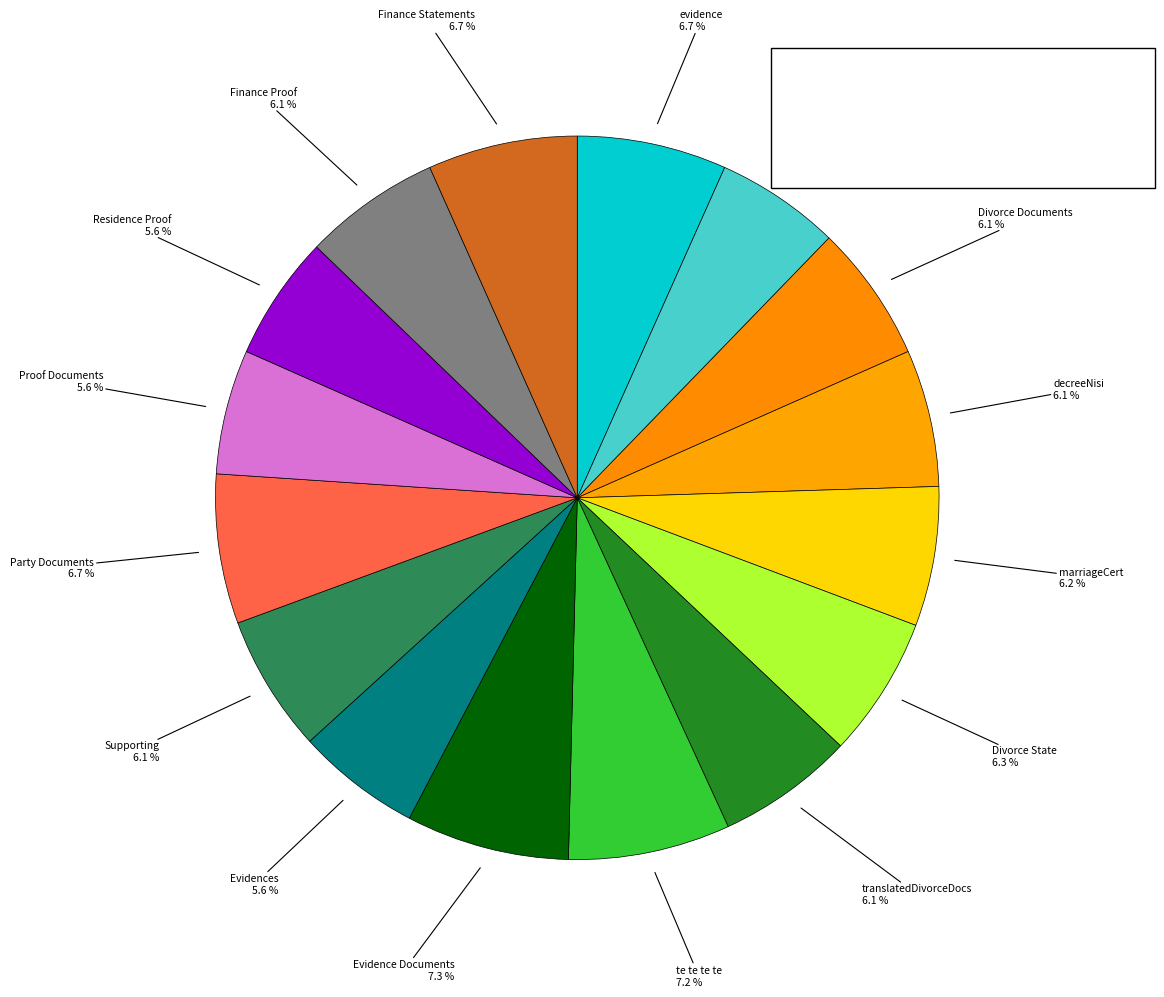

Count the number of slices in the pie.

16